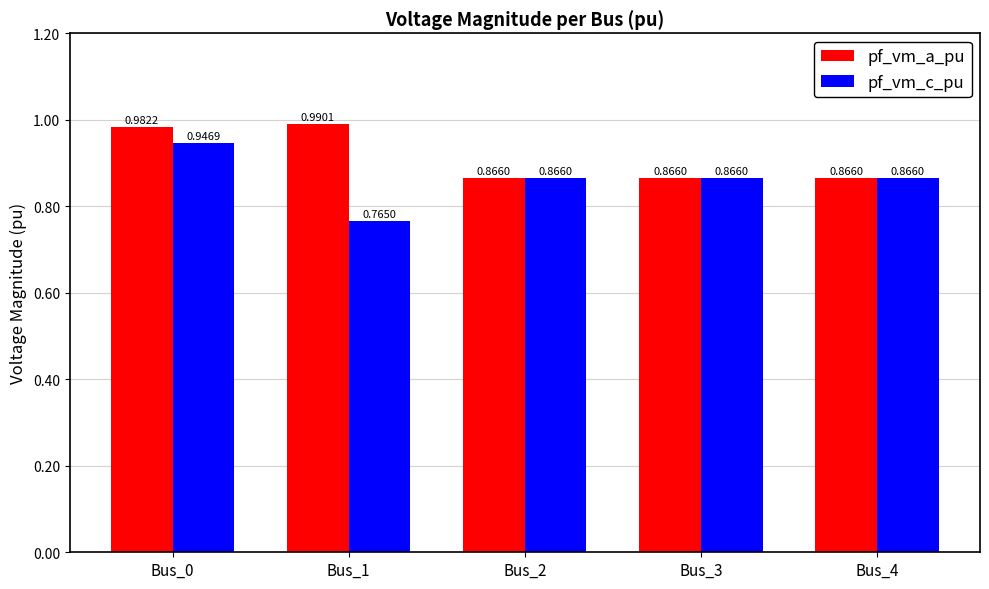

At which category is the sum across all series the highest?

Bus_0